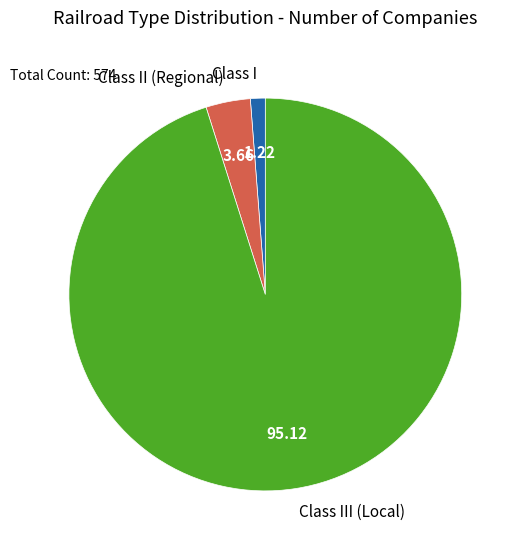

Combined, do Class III (Local) and Class II (Regional) account for over 50%?

Yes